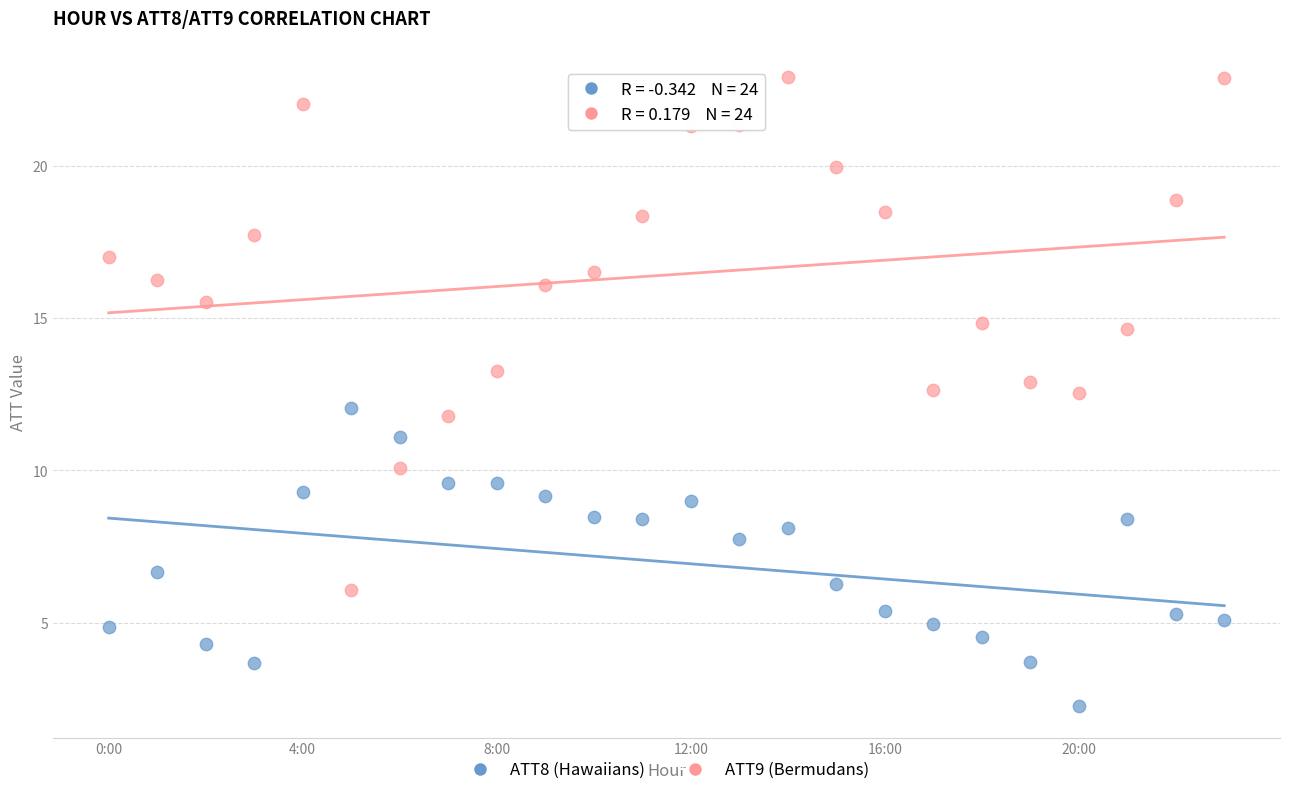

Which series contains the highest Y value?

ATT9 (Bermudans)